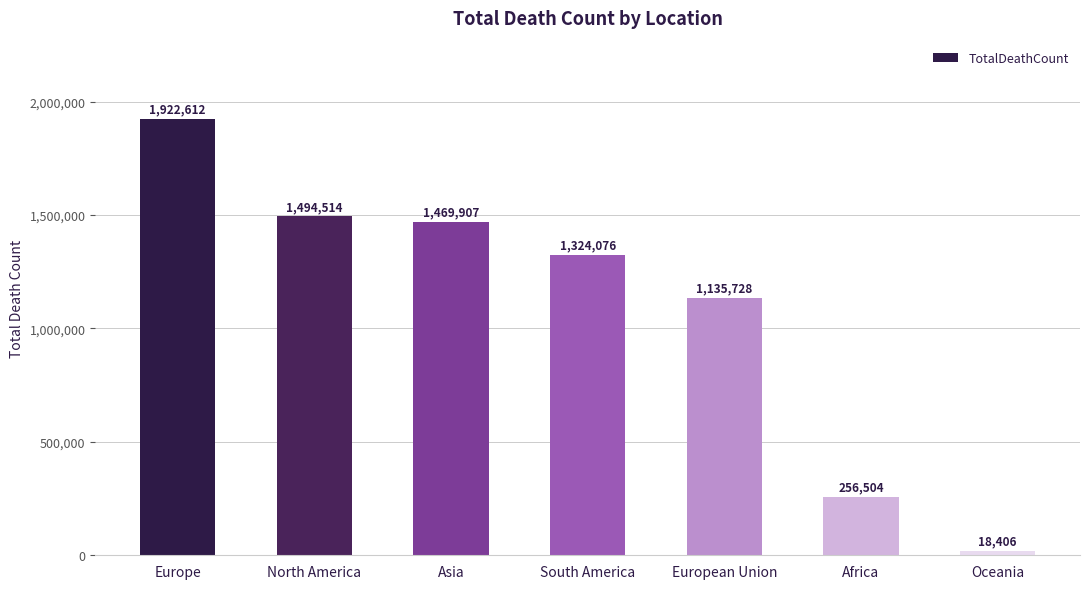

What is the minimum value shown in the chart?

18406